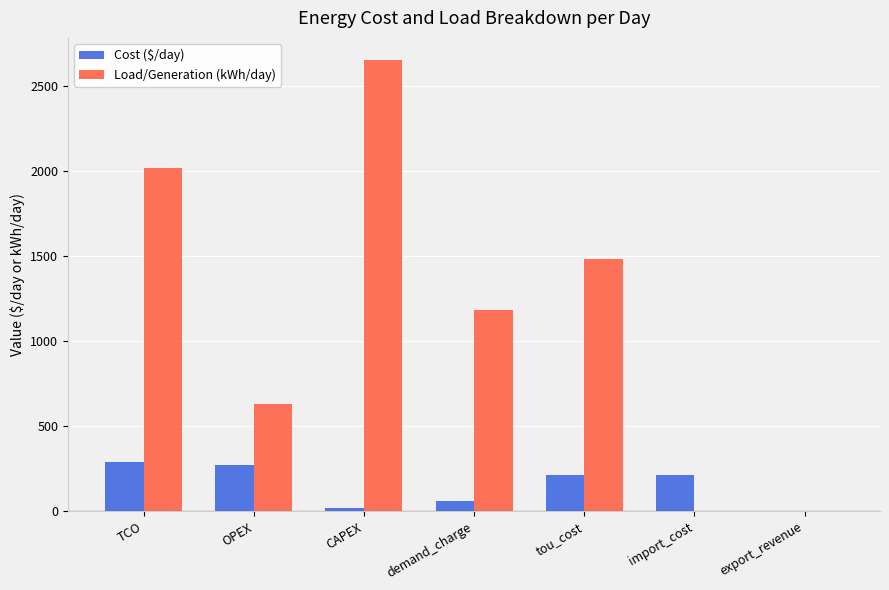

The value of Load/Generation (kWh/day) at OPEX is 631.3. True or false?

True